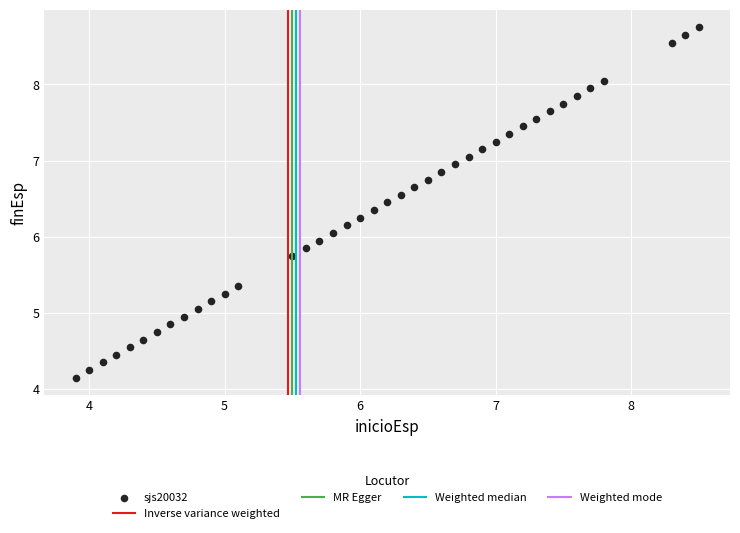

What is the range of Y values (max minus min)?

4.6